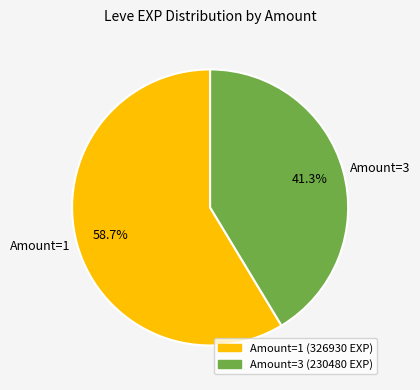

How many segments does this pie chart have?

2